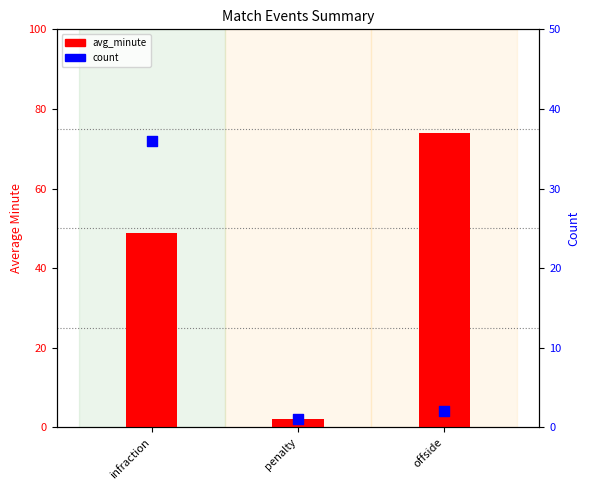

What are all the series names shown in the legend?

avg_minute, count